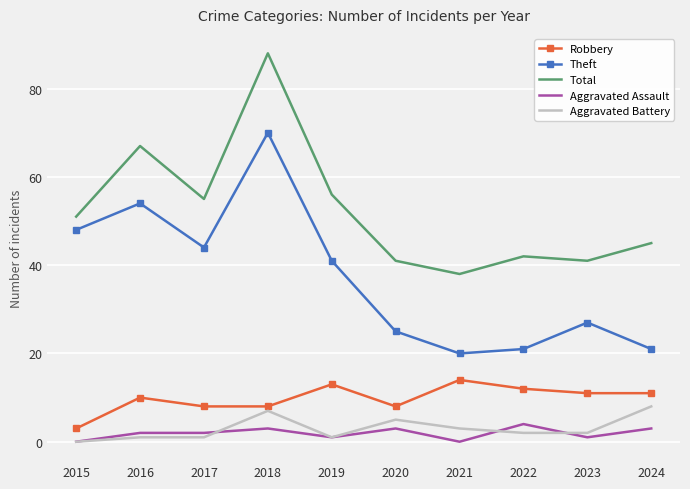

Reading left to right, transcribe all the data shown in this chart.

Robbery: 3	10	8	8	13	8	14	12	11	11
Theft: 48	54	44	70	41	25	20	21	27	21
Total: 51	67	55	88	56	41	38	42	41	45
Aggravated Assault: 0	2	2	3	1	3	0	4	1	3
Aggravated Battery: 0	1	1	7	1	5	3	2	2	8